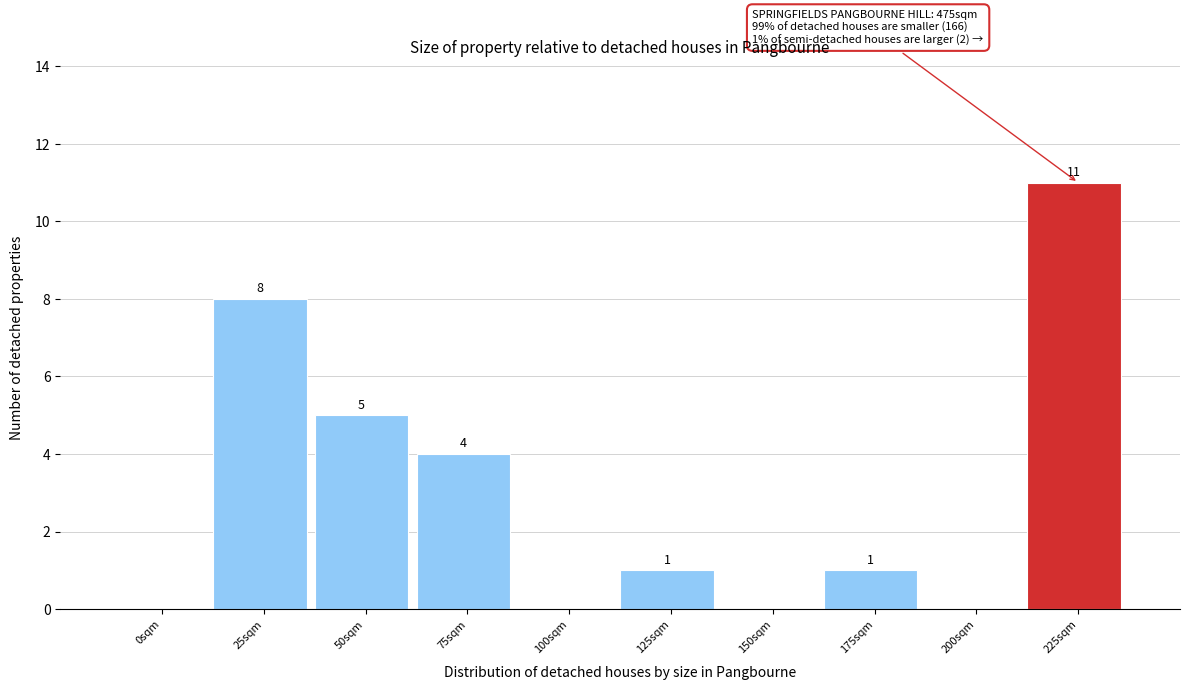

Reading left to right, list all the values displayed in this chart.

0sqm=0	25sqm=8	50sqm=5	75sqm=4	100sqm=0	125sqm=1	150sqm=0	175sqm=1	200sqm=0	225sqm=11